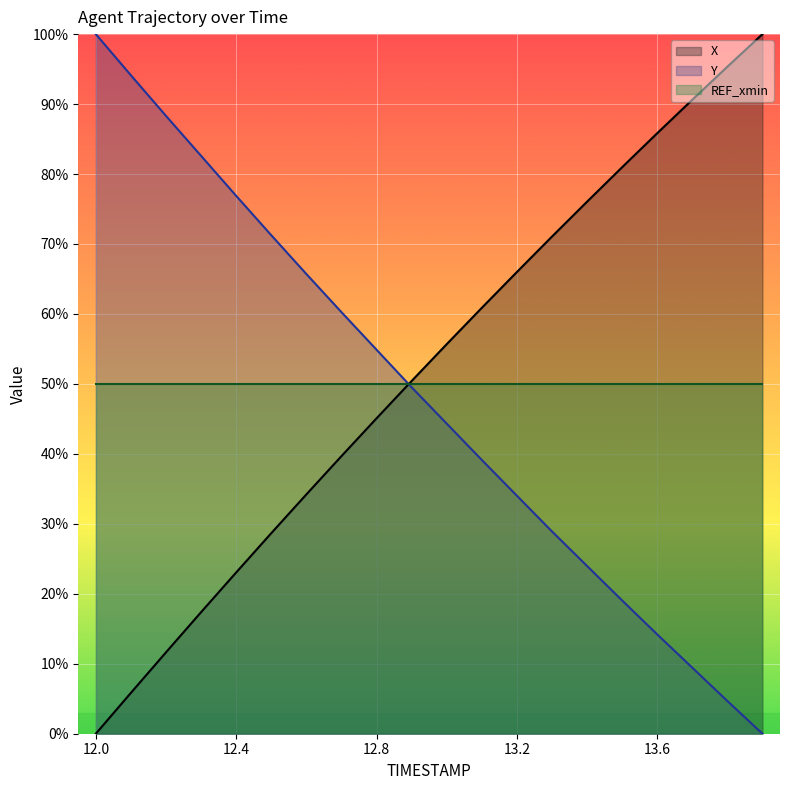

How many lines are shown in the chart?

3